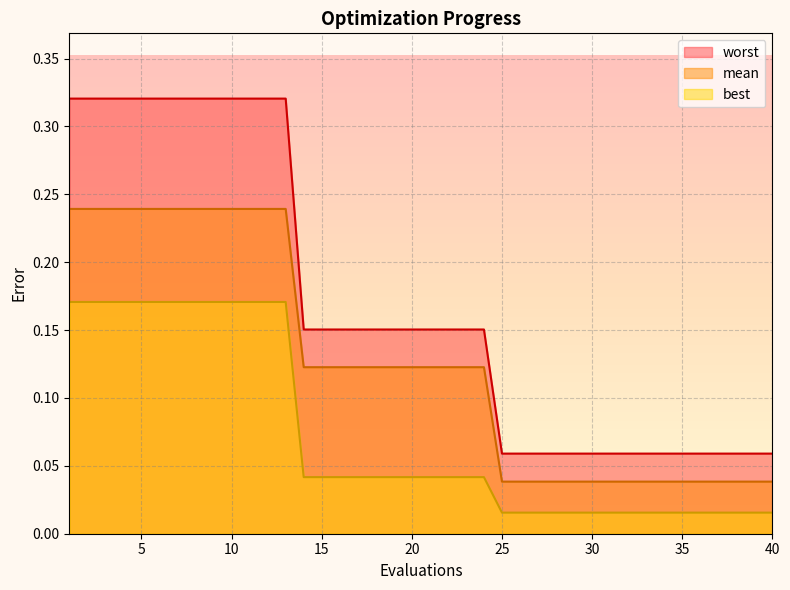

Reading right to left, transcribe all the data shown in this chart.

mean: 0.0	0.0	0.0	0.0	0.0	0.0	0.0	0.0	0.0	0.0	0.0	0.0	0.0	0.0	0.0	0.0	0.1	0.1	0.1	0.1	0.1	0.1	0.1	0.1	0.1	0.1	0.1	0.2	0.2	0.2	0.2	0.2	0.2	0.2	0.2	0.2	0.2	0.2	0.2	0.2
best: 0.0	0.0	0.0	0.0	0.0	0.0	0.0	0.0	0.0	0.0	0.0	0.0	0.0	0.0	0.0	0.0	0.0	0.0	0.0	0.0	0.0	0.0	0.0	0.0	0.0	0.0	0.0	0.2	0.2	0.2	0.2	0.2	0.2	0.2	0.2	0.2	0.2	0.2	0.2	0.2
worst: 0.1	0.1	0.1	0.1	0.1	0.1	0.1	0.1	0.1	0.1	0.1	0.1	0.1	0.1	0.1	0.1	0.2	0.2	0.2	0.2	0.2	0.2	0.2	0.2	0.2	0.2	0.2	0.3	0.3	0.3	0.3	0.3	0.3	0.3	0.3	0.3	0.3	0.3	0.3	0.3